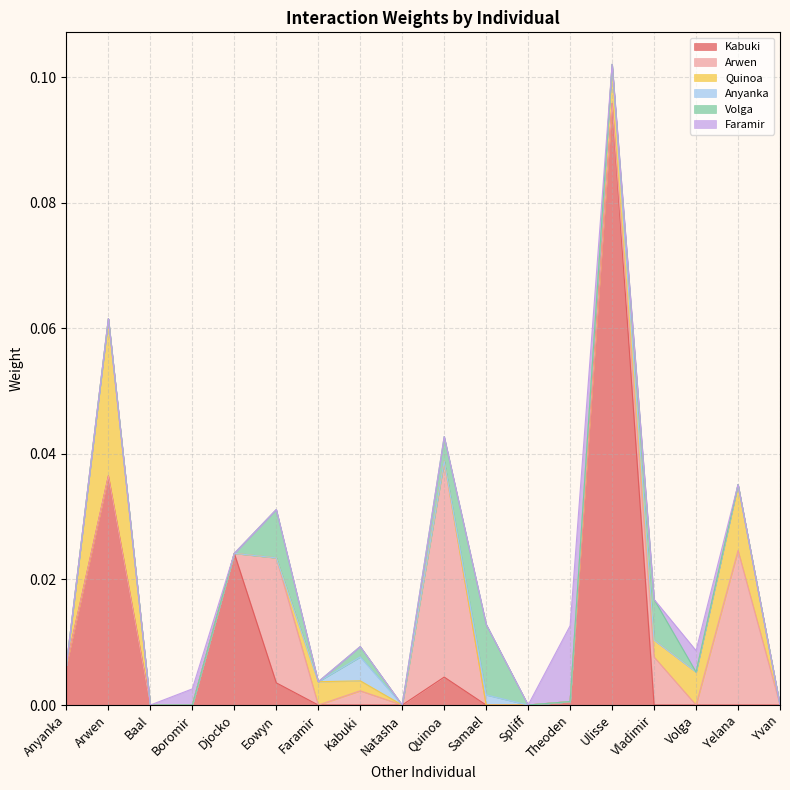

The Arwen series shows 0.0 at Faramir. True or false?

False